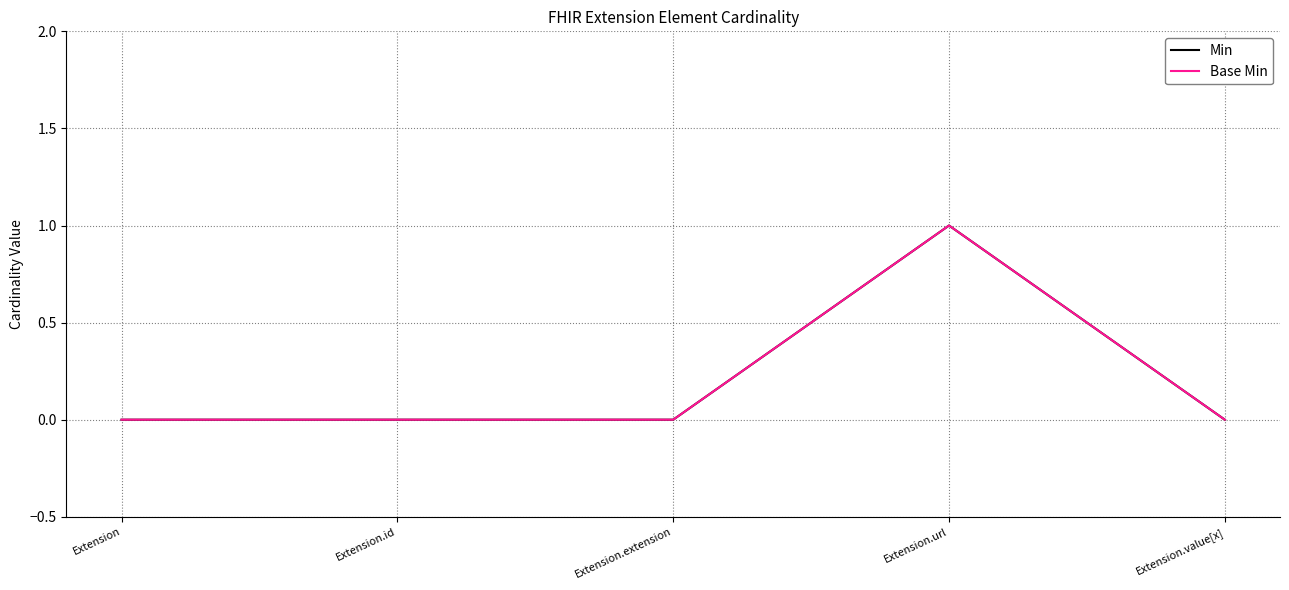

The value of Min at Extension.id is -1. True or false?

False